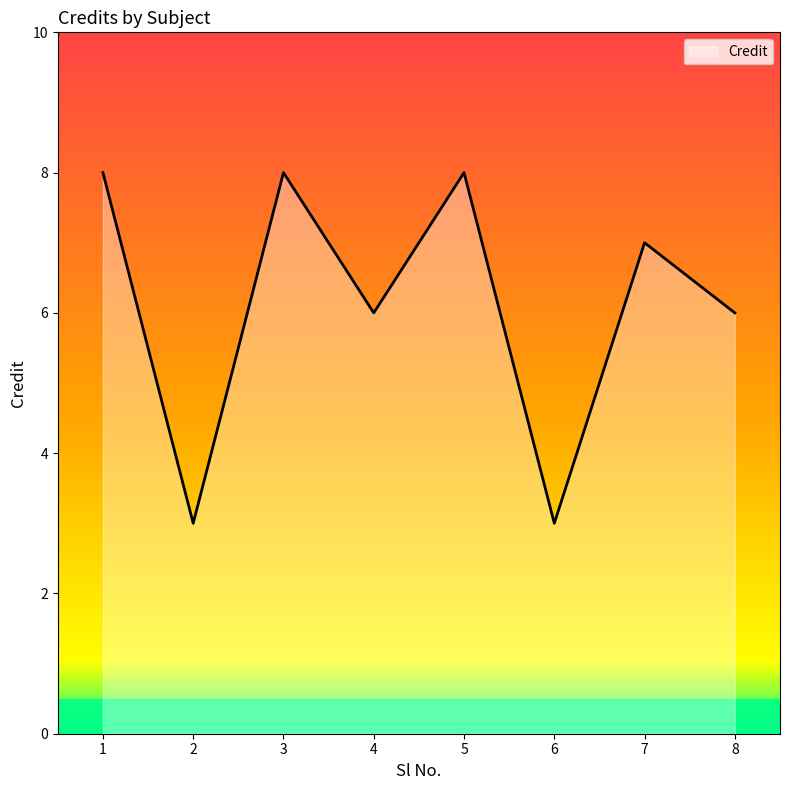

Approximately how many times larger is the value at 2 compared to 6?

1.0